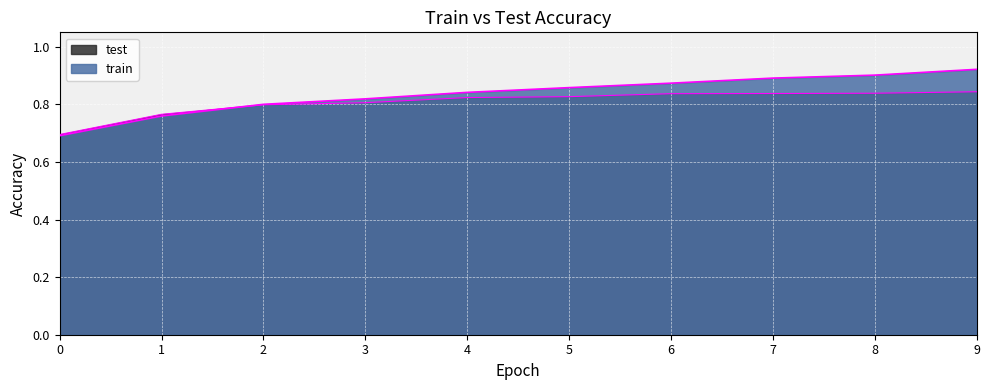

Does the chart display data point markers on the line(s)?

No